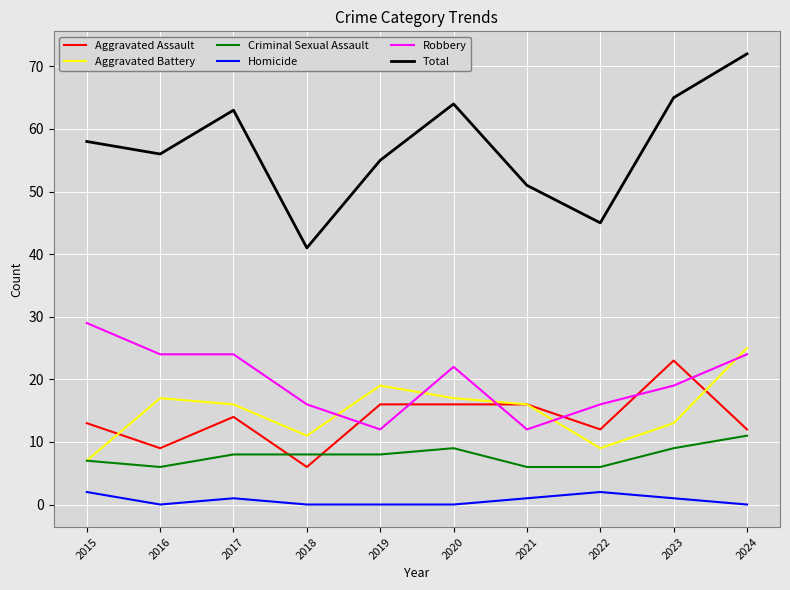

Which series has the largest total across all categories?

Total